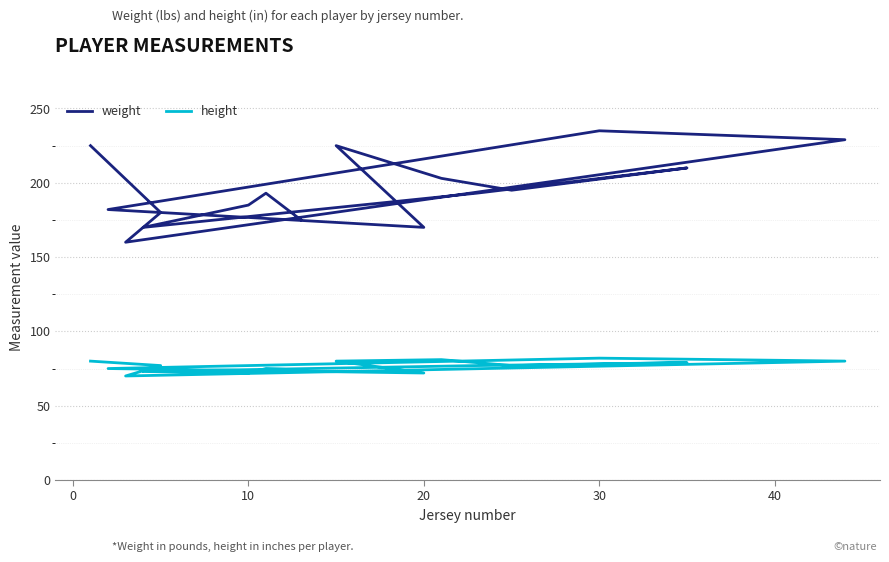

How many interior local peaks does the weight series have?

4